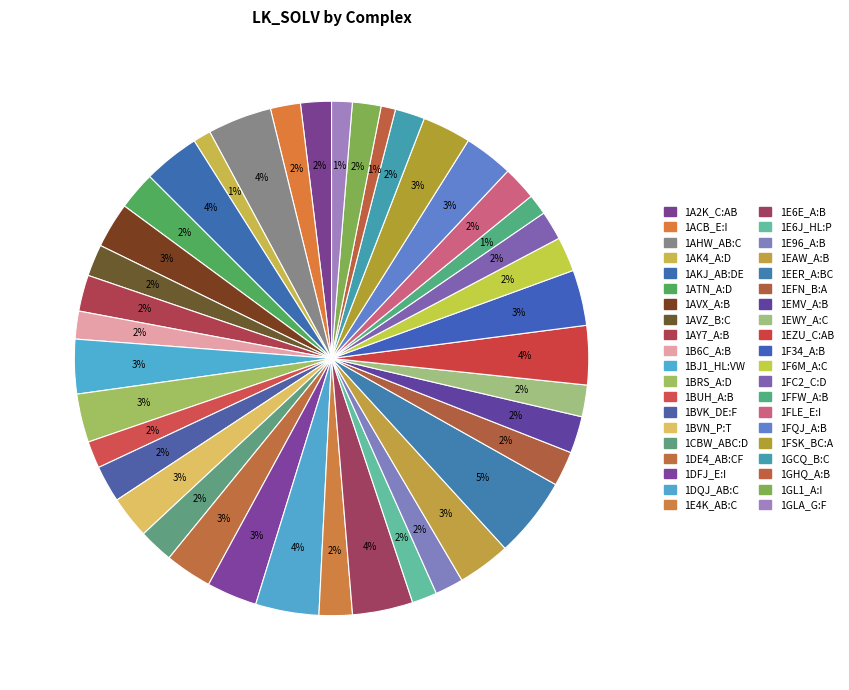

Combined, do 1A2K_C:AB and 1F6M_A:C account for over 50%?

No